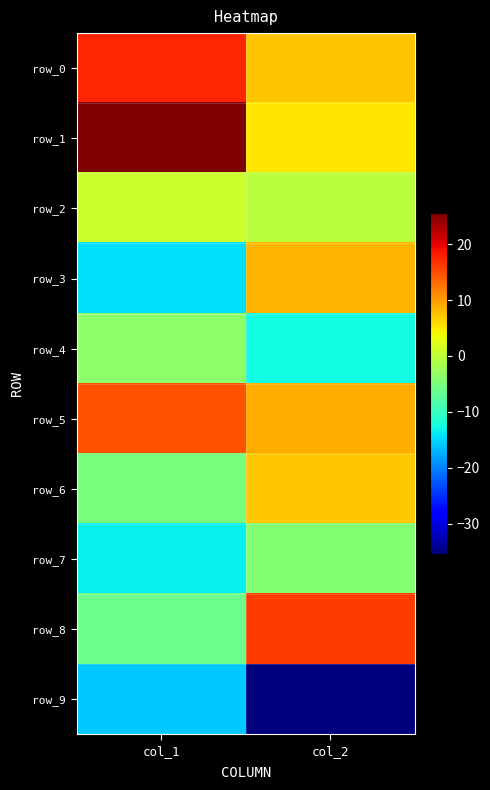

What is the minimum value for row_7?

-13.5